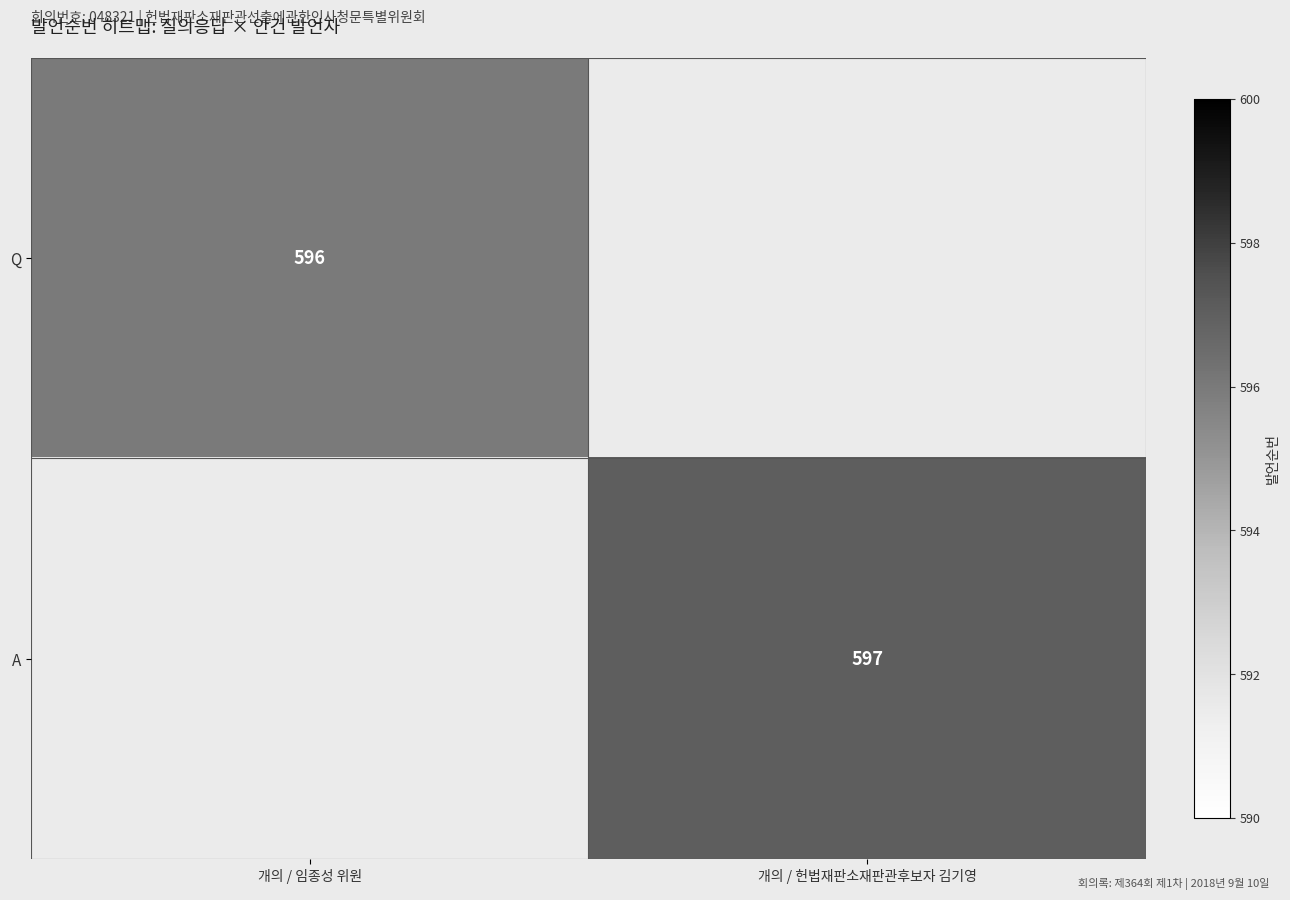

The value of Q at 개의 / 임종성 위원 is 276. True or false?

False